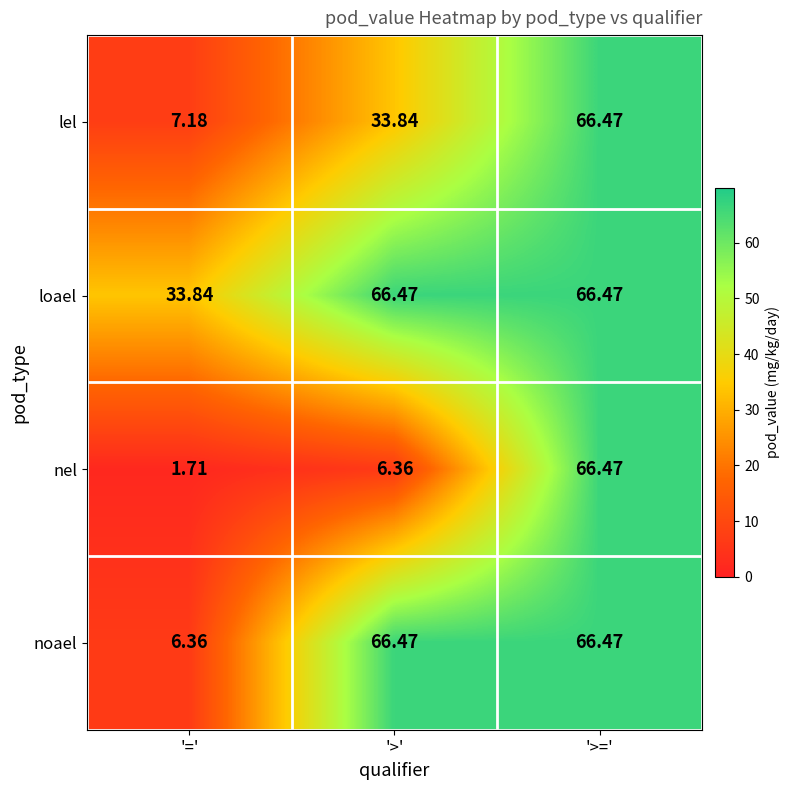

Which series changed the most between '=' and '>'?

noael